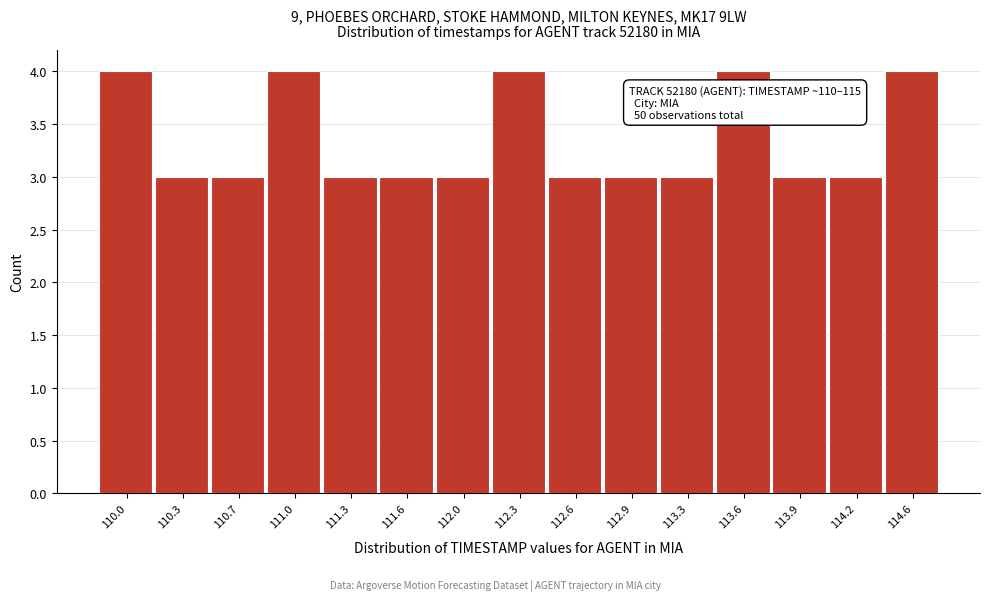

Reading left to right, extract all data points from this chart.

4	3	3	4	3	3	3	4	3	3	3	4	3	3	4